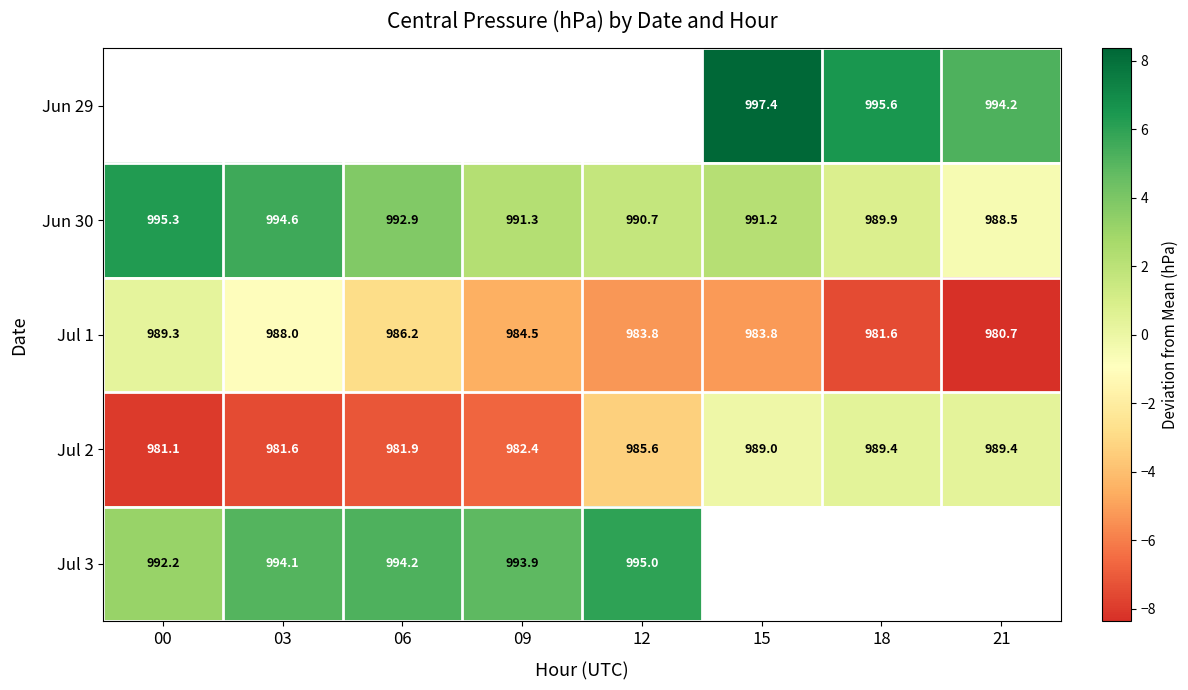

List the series in order of their peak value, highest first.

Jun 29, Jun 30, Jul 3, Jul 2, Jul 1